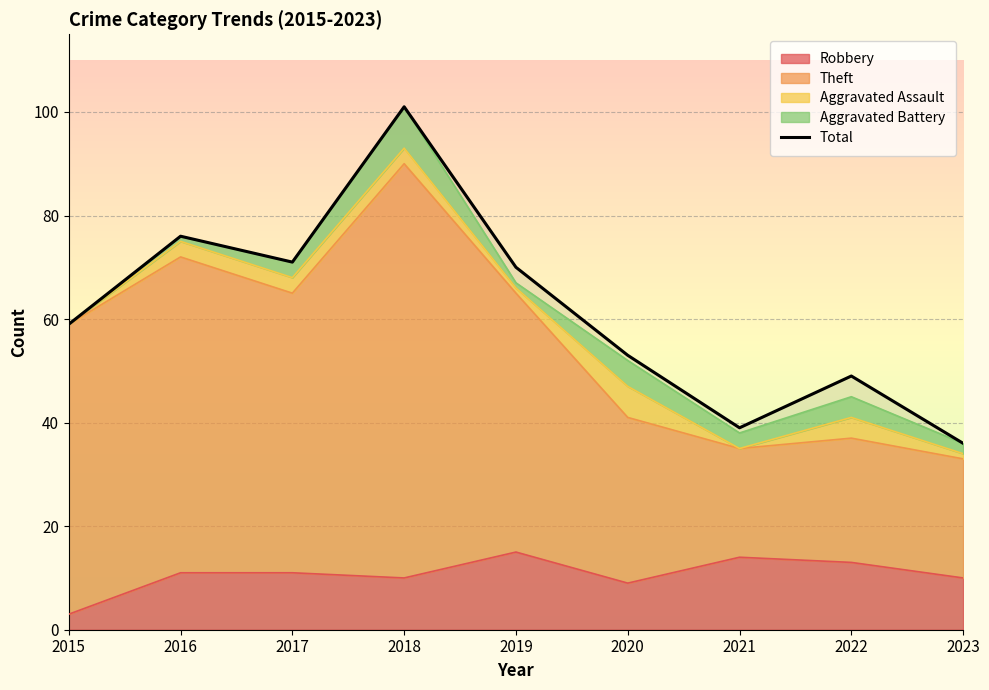

Which label corresponds to the smallest value in the chart?

2023